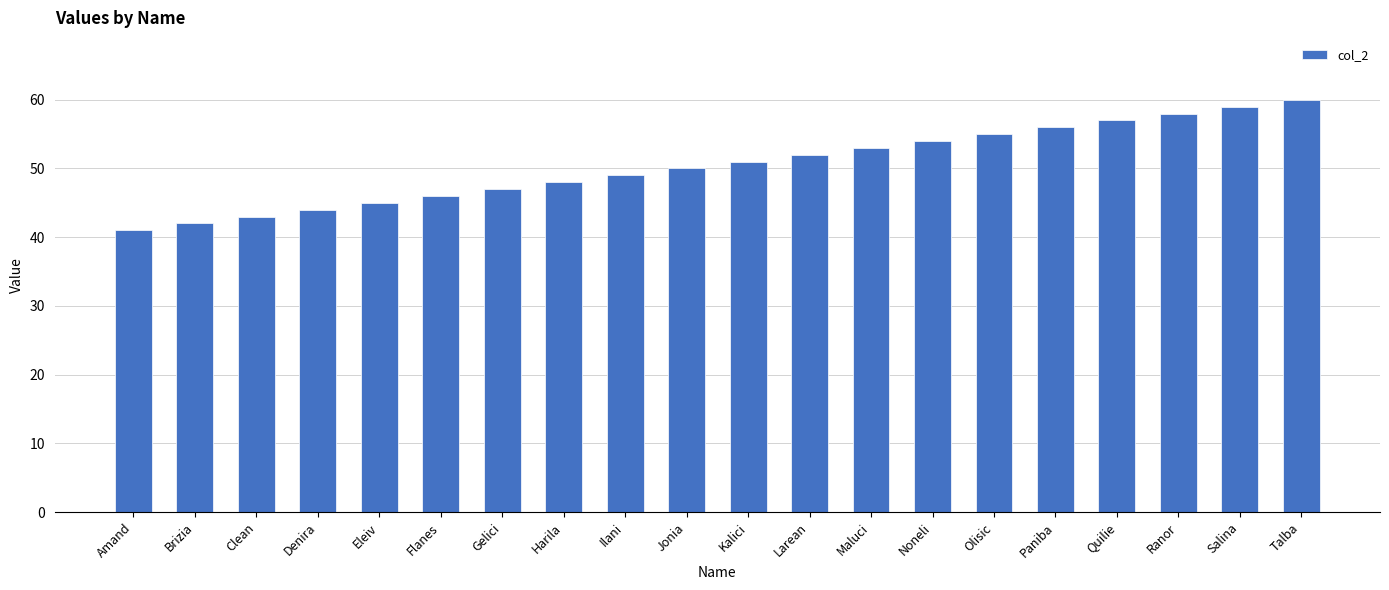

Read the value at Salina, to the nearest 10.

60